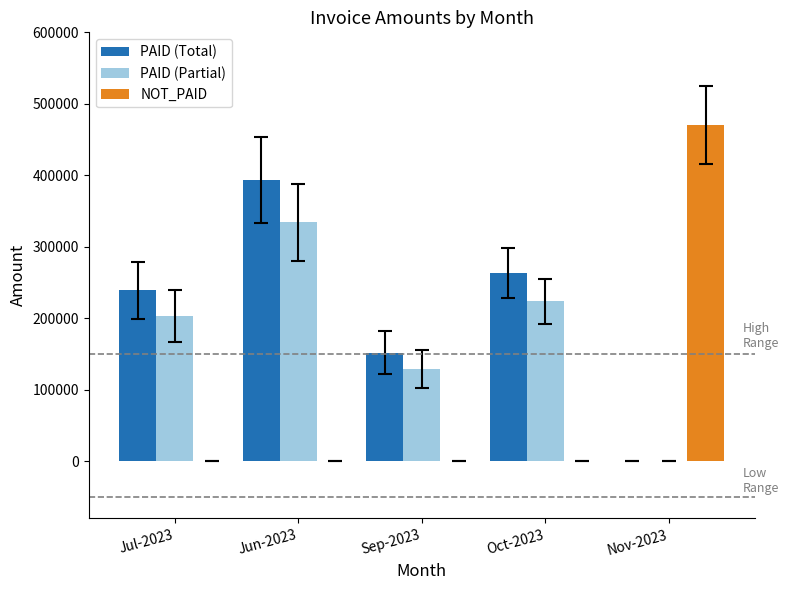

How many categories are shown in the chart?

5